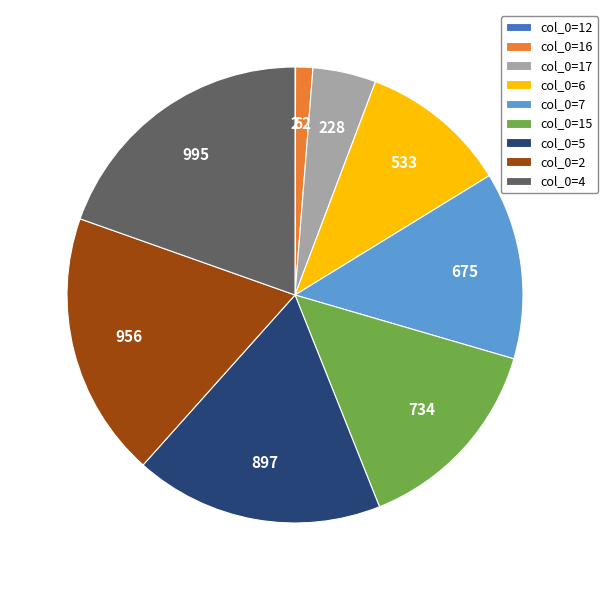

Does col_0=2 represent more than half of the total?

No